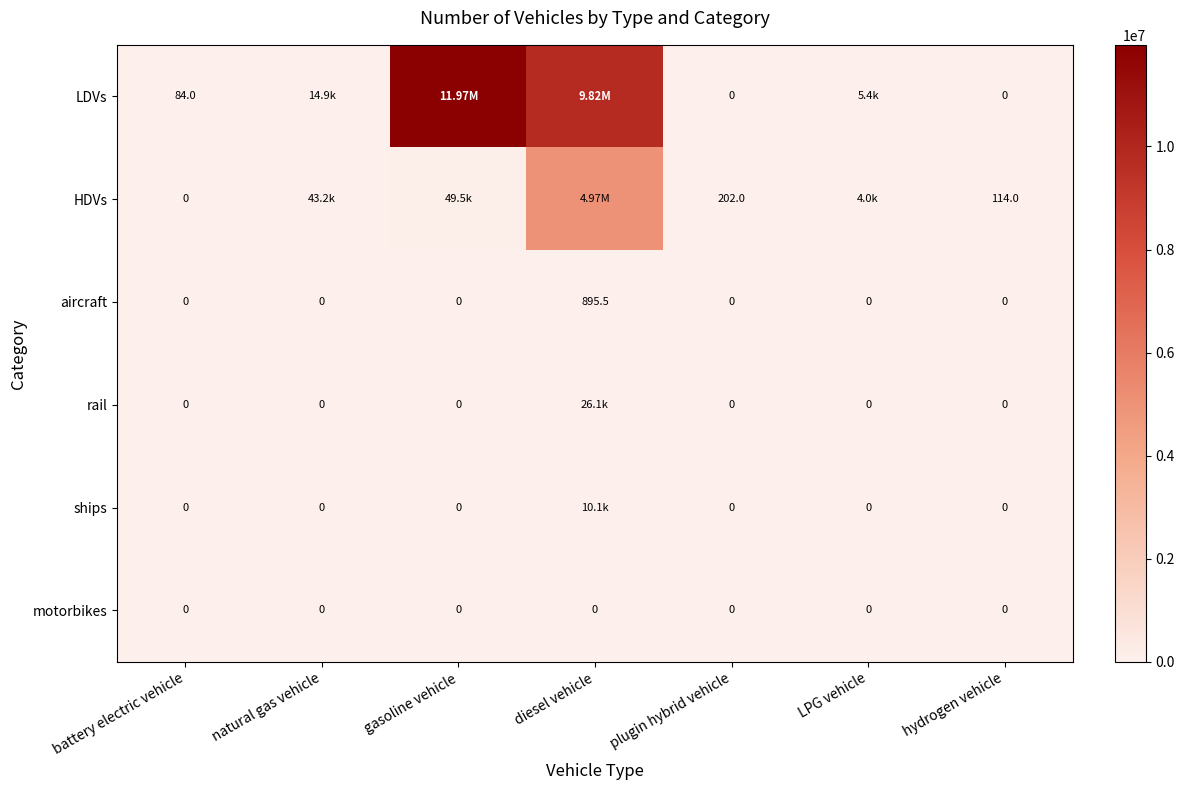

Which series changed the most between battery electric vehicle and hydrogen vehicle?

HDVs